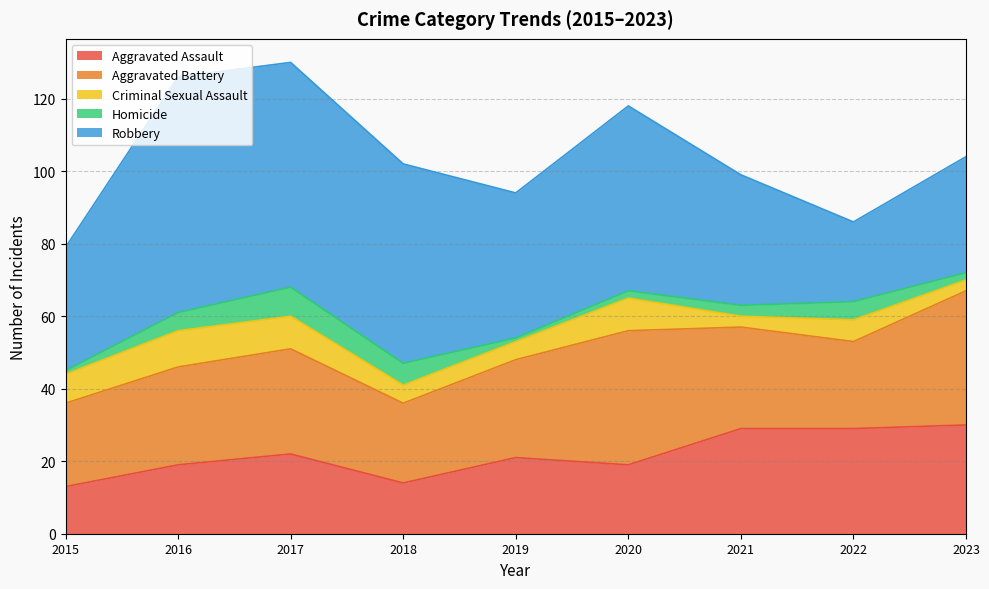

What is the value of the Robbery point at the 7th from the left?

36